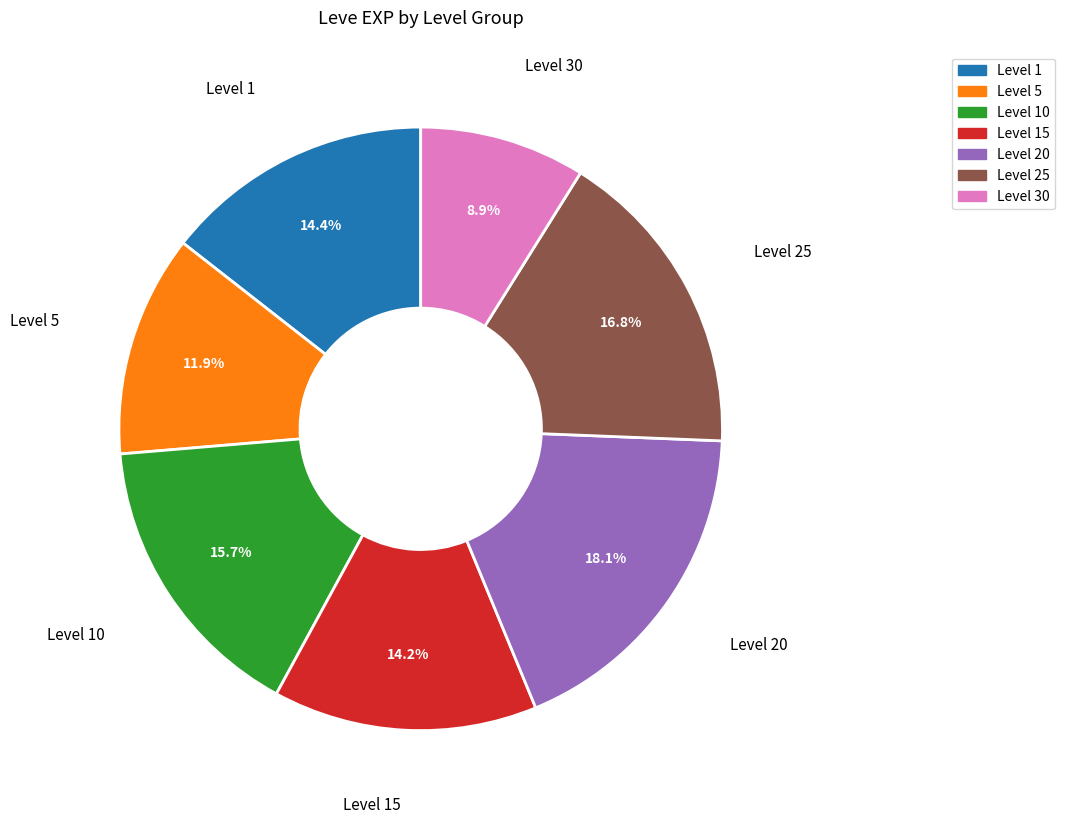

To the nearest percent, what is the average slice percentage?

14%